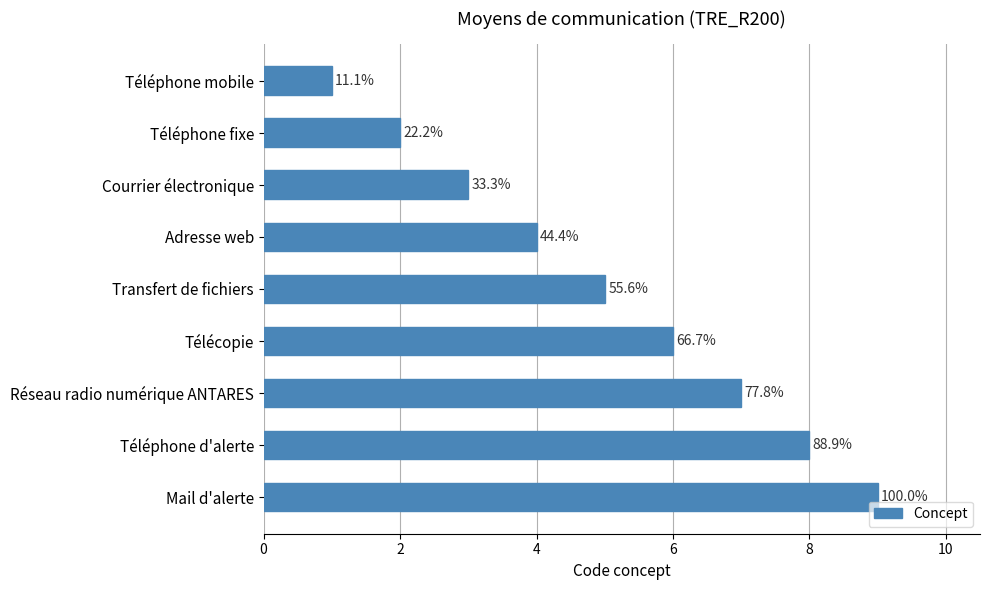

How many values are between 3 and 7?

5